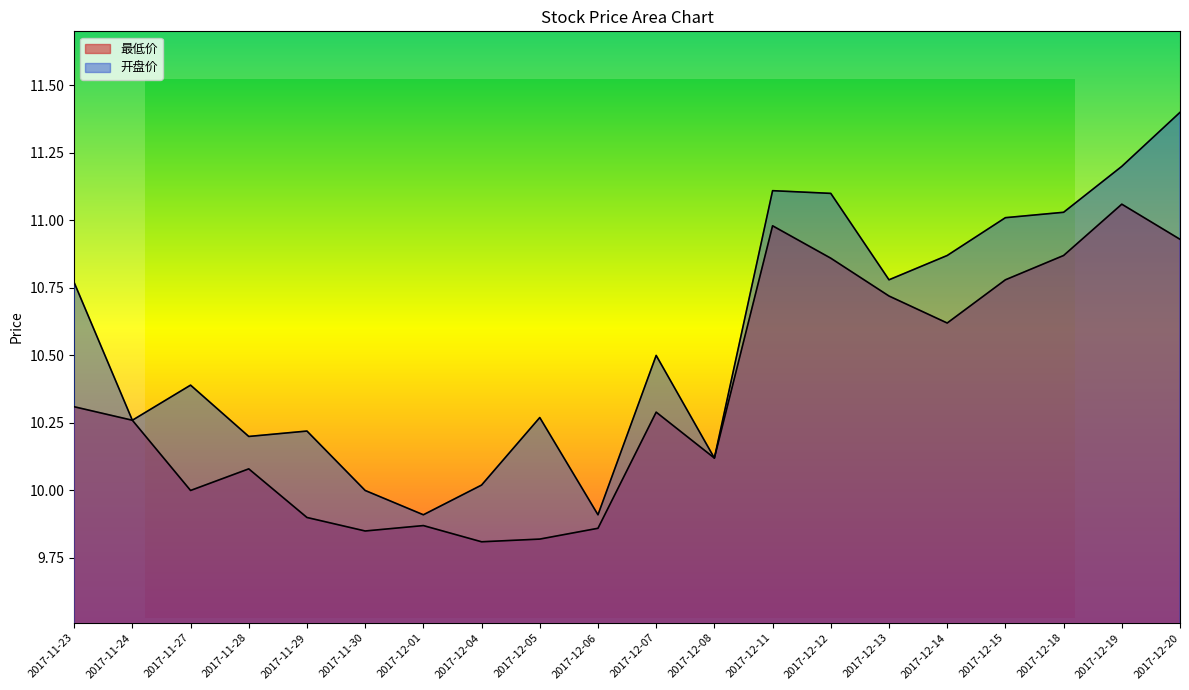

True or false: 最低价 has more than 1 interior local peaks.

True